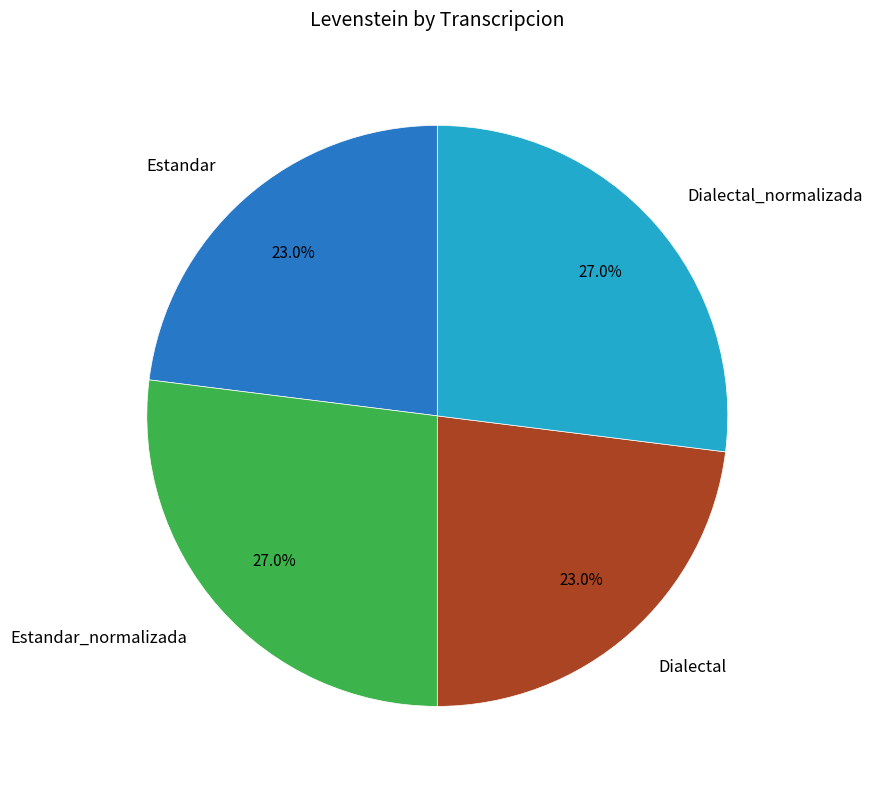

Which has a higher value, Estandar or Dialectal_normalizada?

Dialectal_normalizada